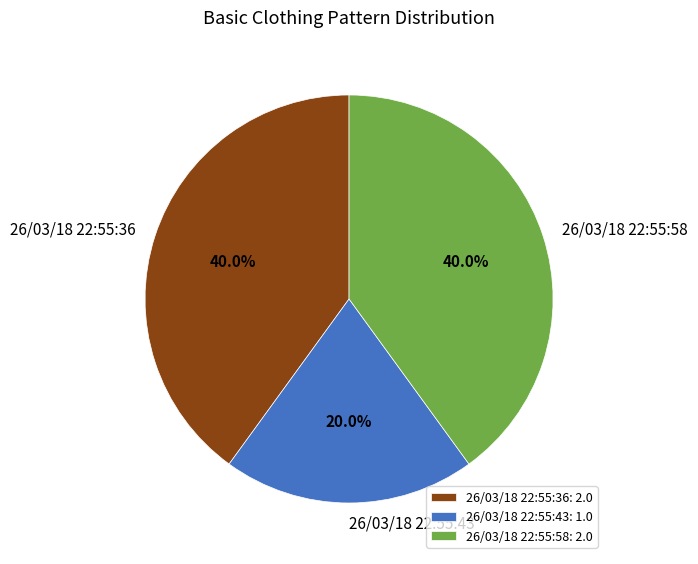

What percentage do 26/03/18 22:55:36 and 26/03/18 22:55:58 together represent?

80.0%